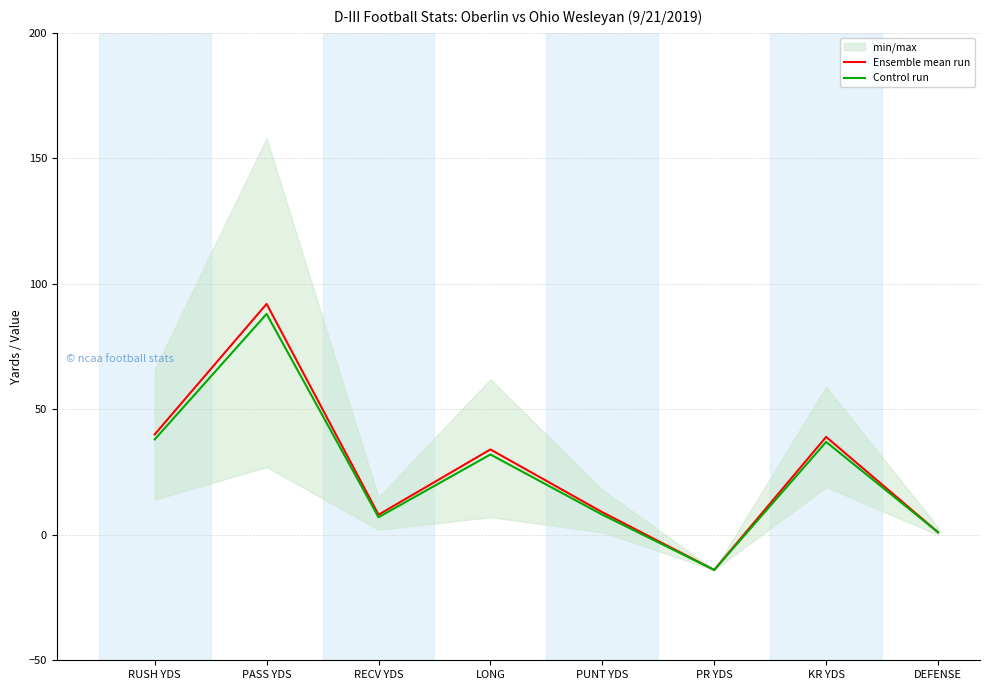

The value of Ensemble mean run at PASS YDS is 151. True or false?

False